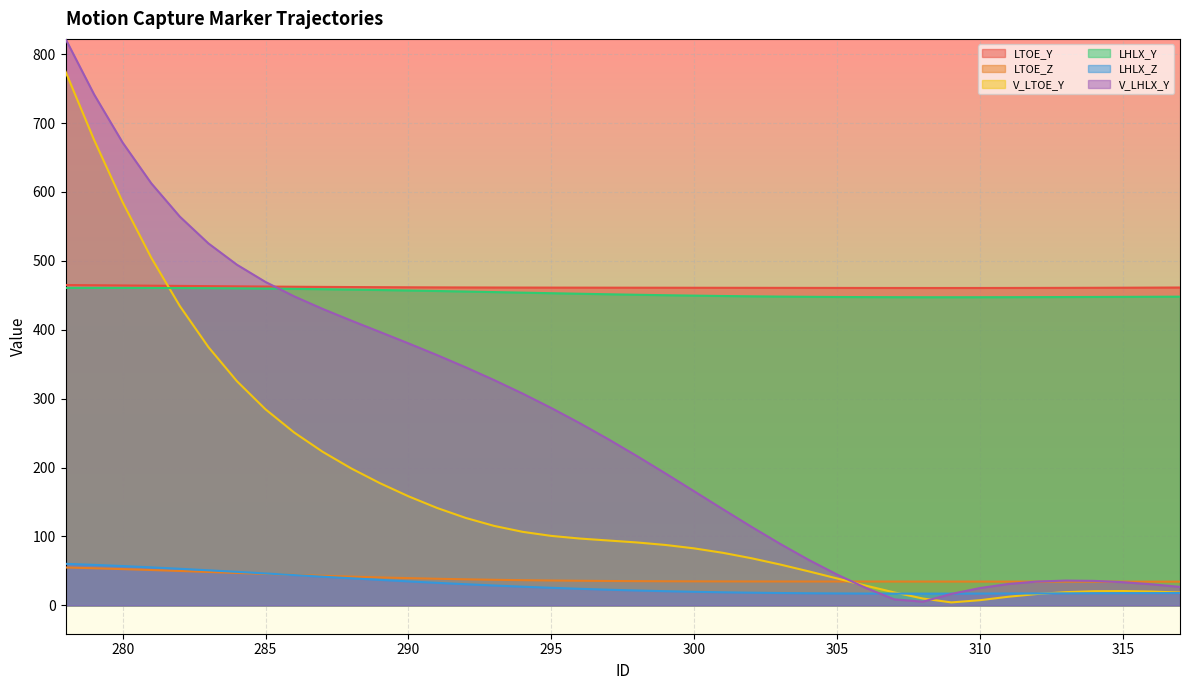

How many data points in V_LHLX_Y are above 241?

20